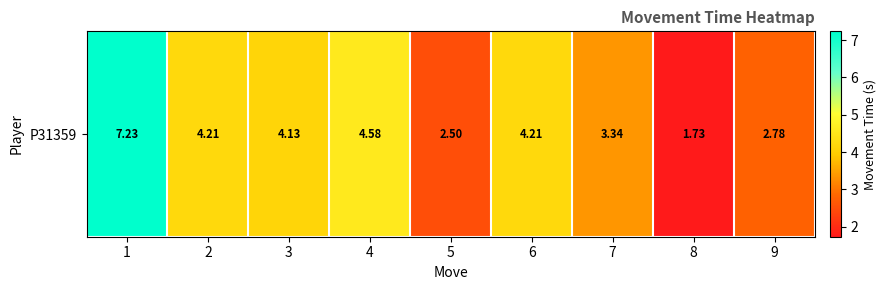

Reading right to left, transcribe all the data shown in this chart.

2.8	1.7	3.3	4.2	2.5	4.6	4.1	4.2	7.2